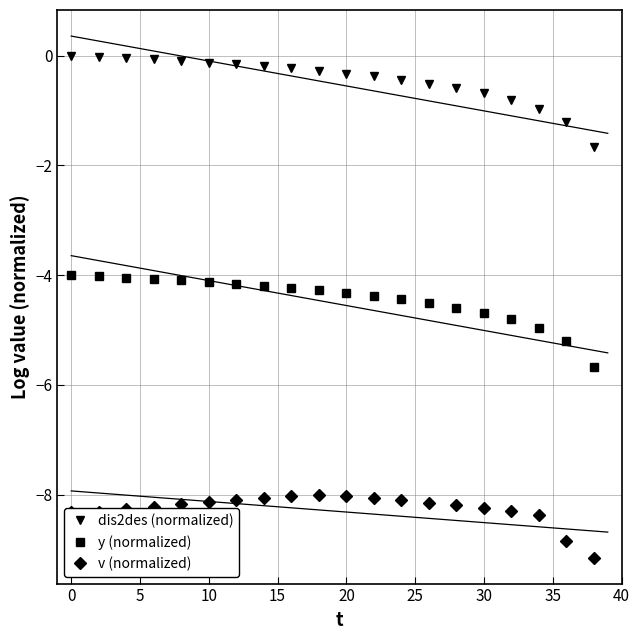

What is the sum of all y (normalized) values?

-88.8